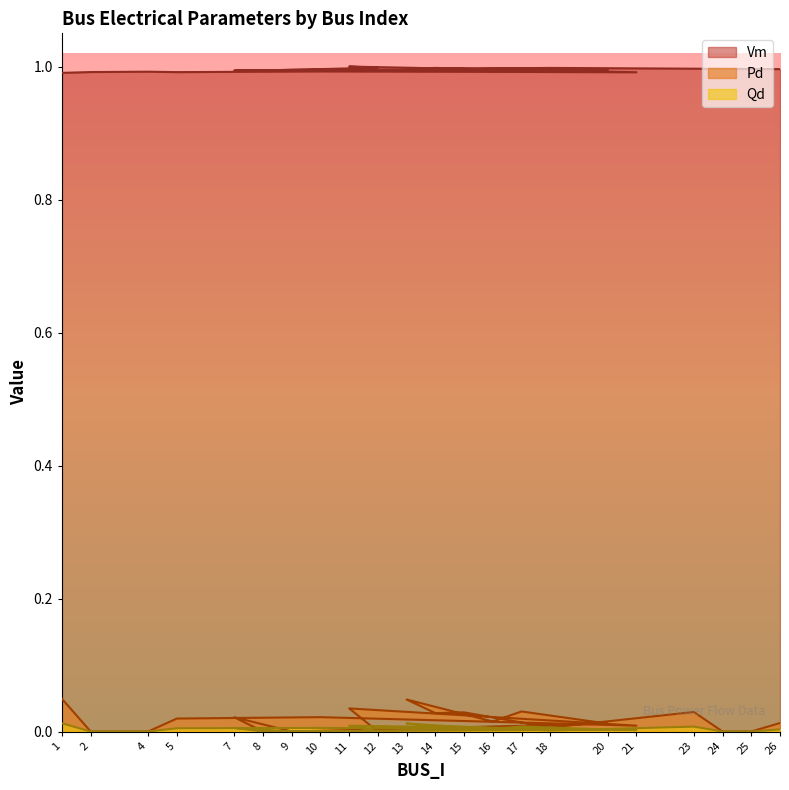

List the series in order of their peak value, highest first.

Vm, Pd, Qd